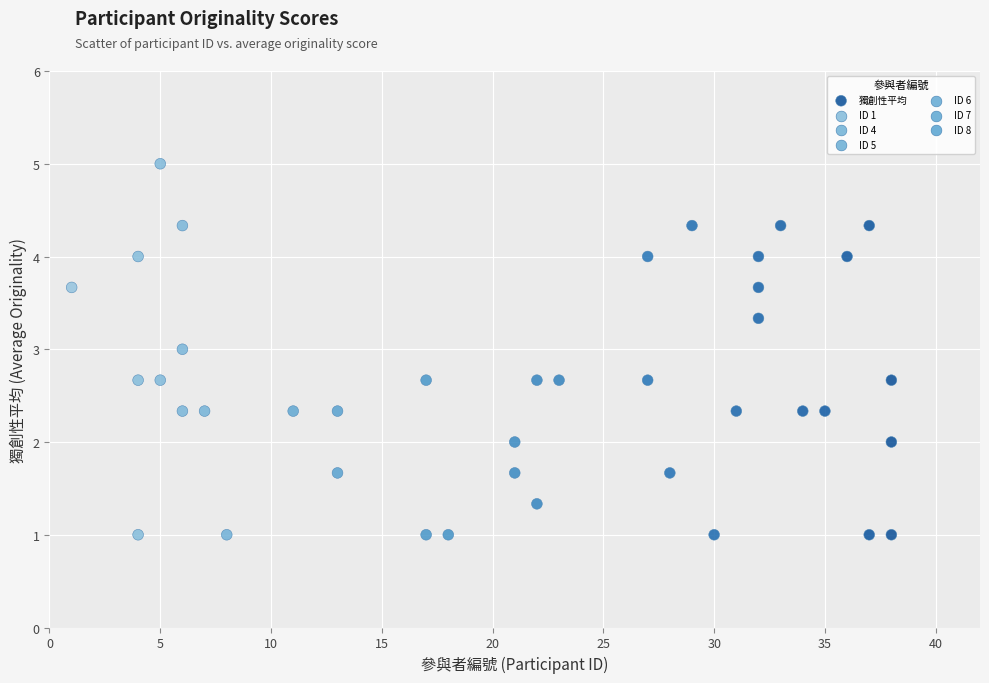

What is the range of X values (max minus min)?

37.0